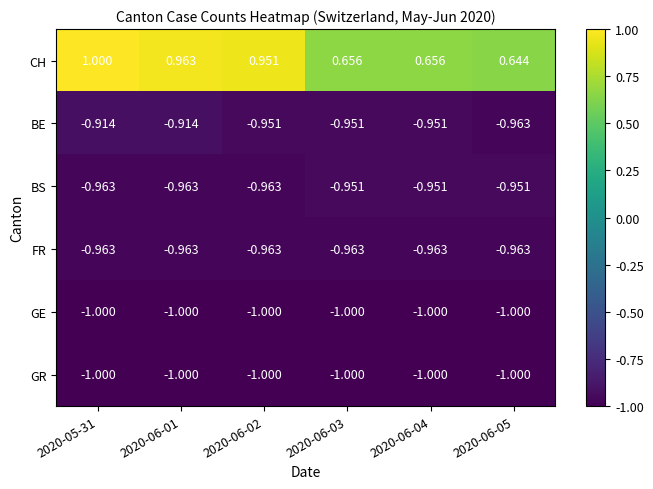

Which series has the largest range (max minus min)?

CH